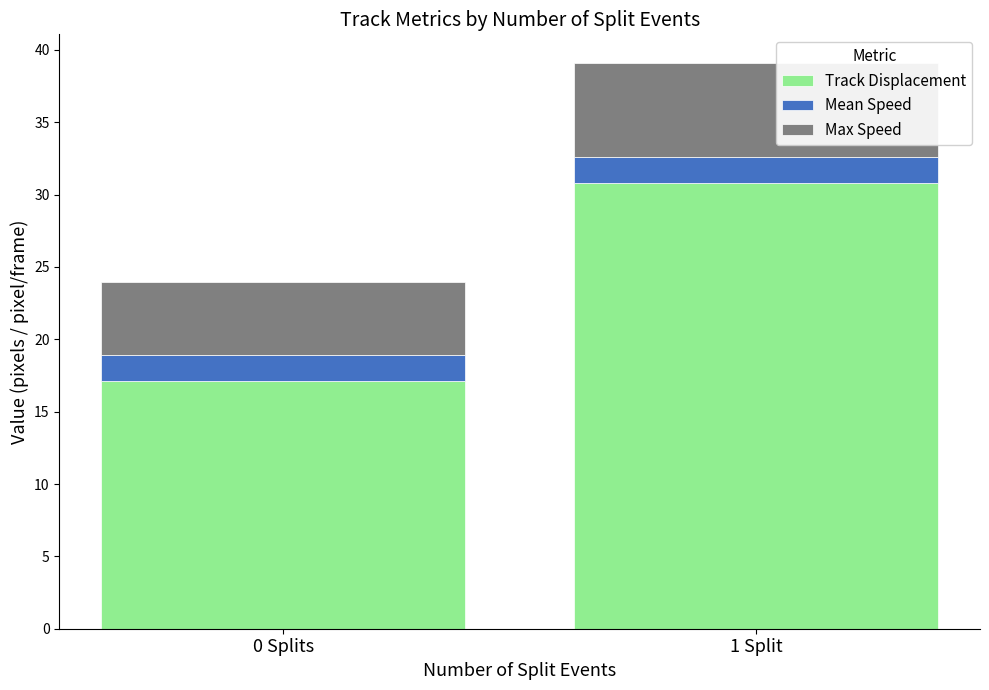

Reading left to right, what are the values for Track Displacement?

17.1	30.8